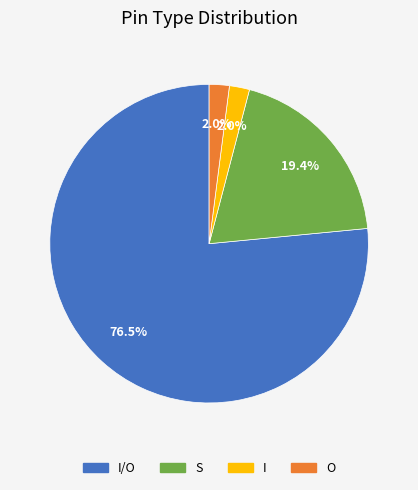

Which slice is the largest?

I/O